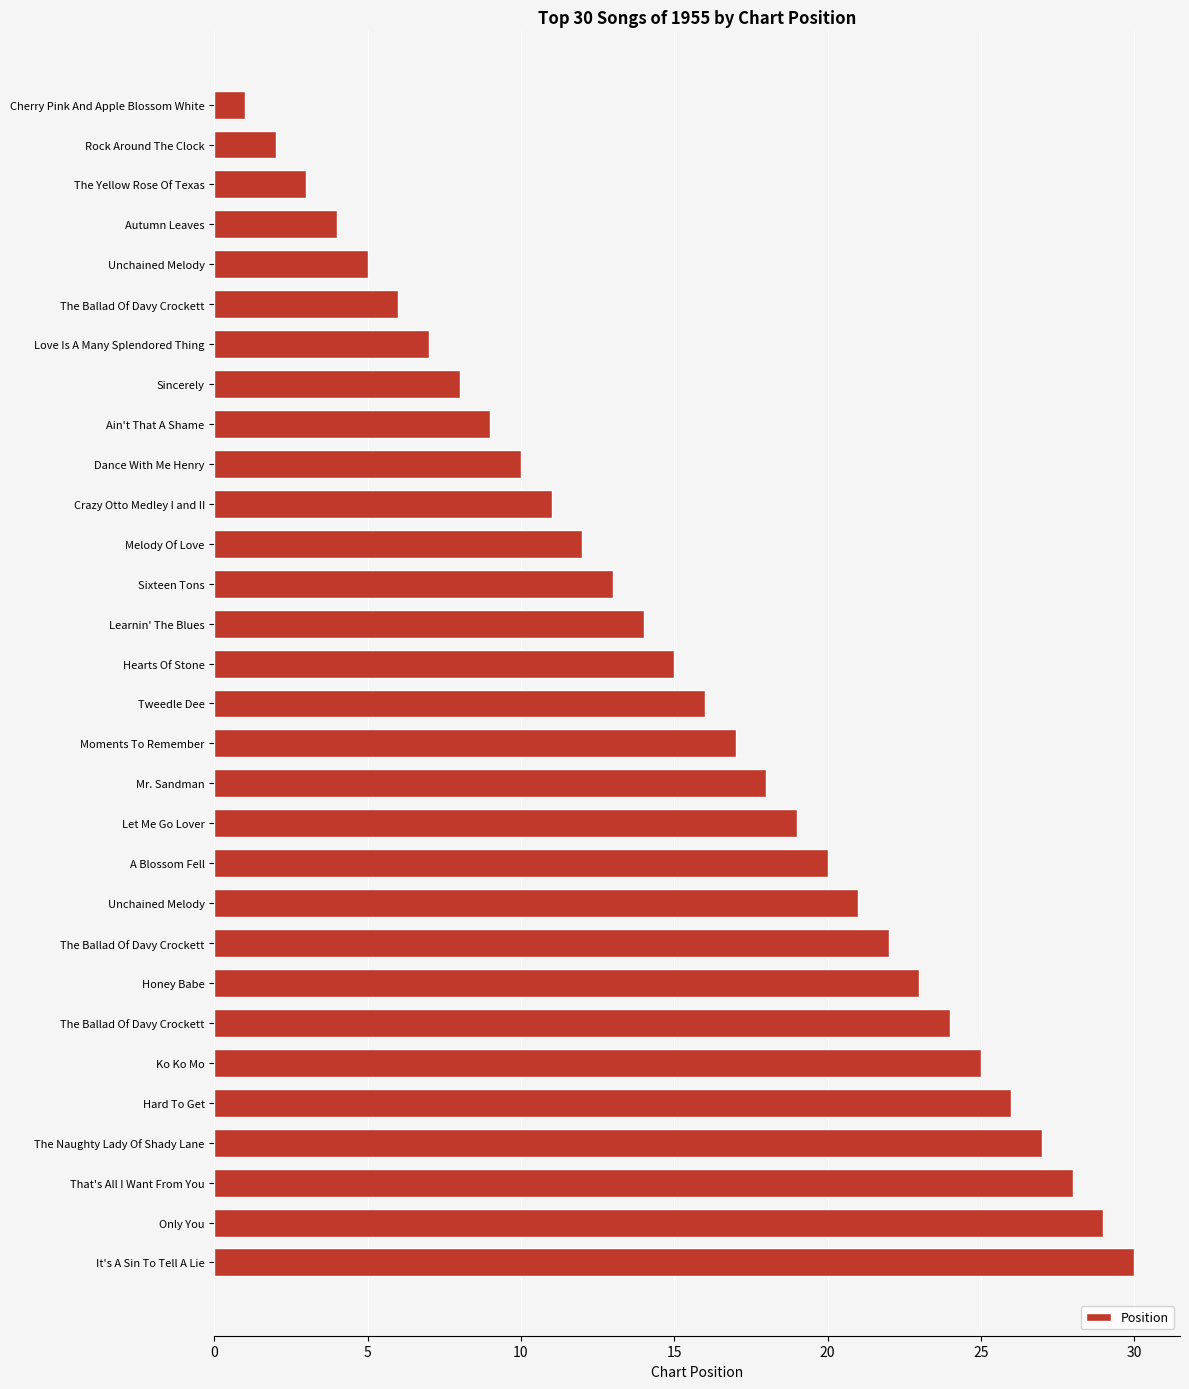

What is the difference between the maximum and second lowest values?

28